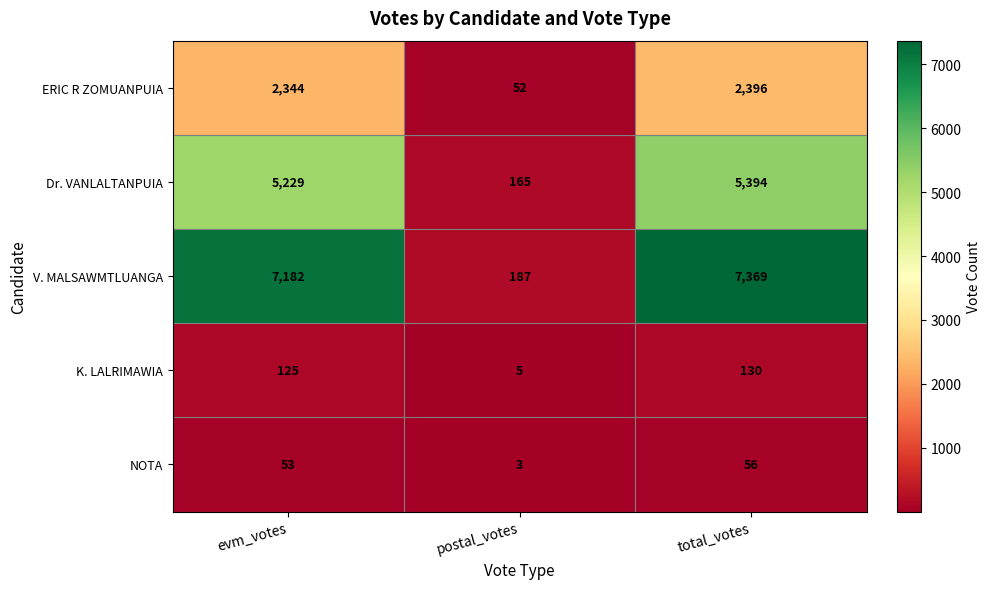

Reading left to right, what are all the values shown in this chart?

ERIC R ZOMUANPUIA: evm_votes=2344	postal_votes=52	total_votes=2396
Dr. VANLALTANPUIA: evm_votes=5229	postal_votes=165	total_votes=5394
V. MALSAWMTLUANGA: evm_votes=7182	postal_votes=187	total_votes=7369
K. LALRIMAWIA: evm_votes=125	postal_votes=5	total_votes=130
NOTA: evm_votes=53	postal_votes=3	total_votes=56